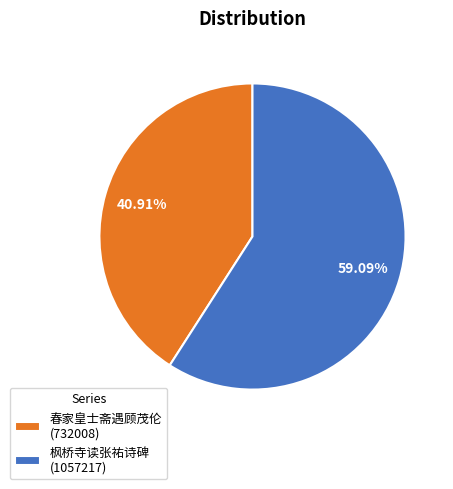

Which category accounts for the majority?

枫桥寺读张祐诗碑 (1057217)